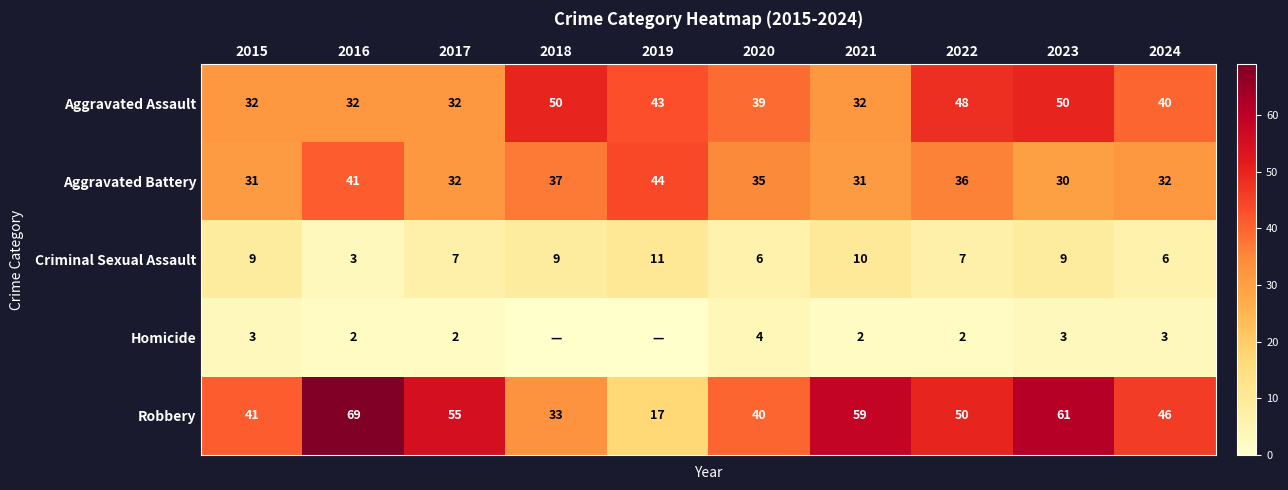

How many series are shown in this chart?

5